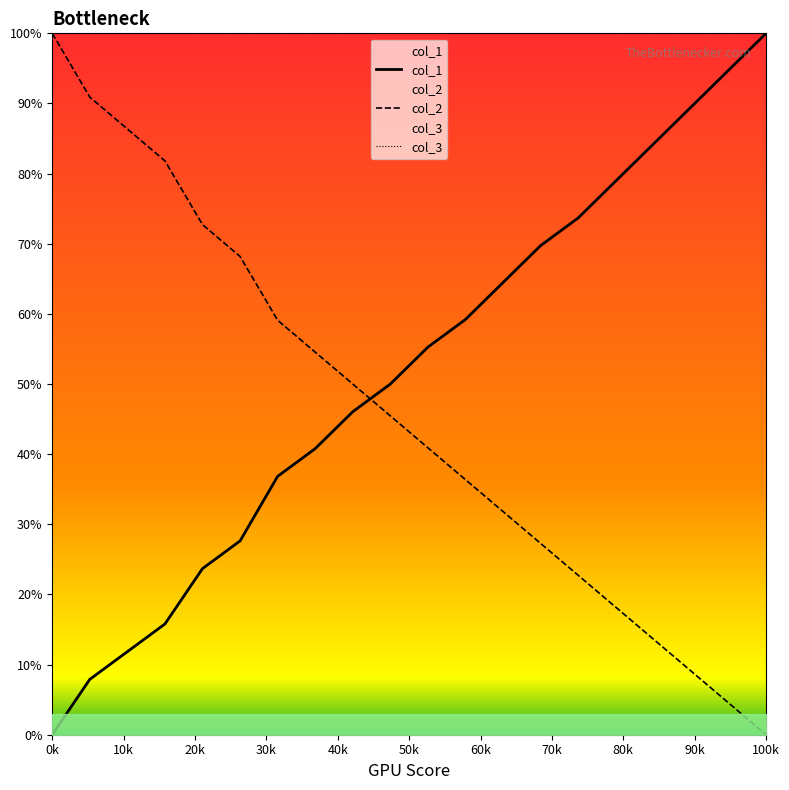

Between 0 and 0, which series saw the biggest shift?

col_2